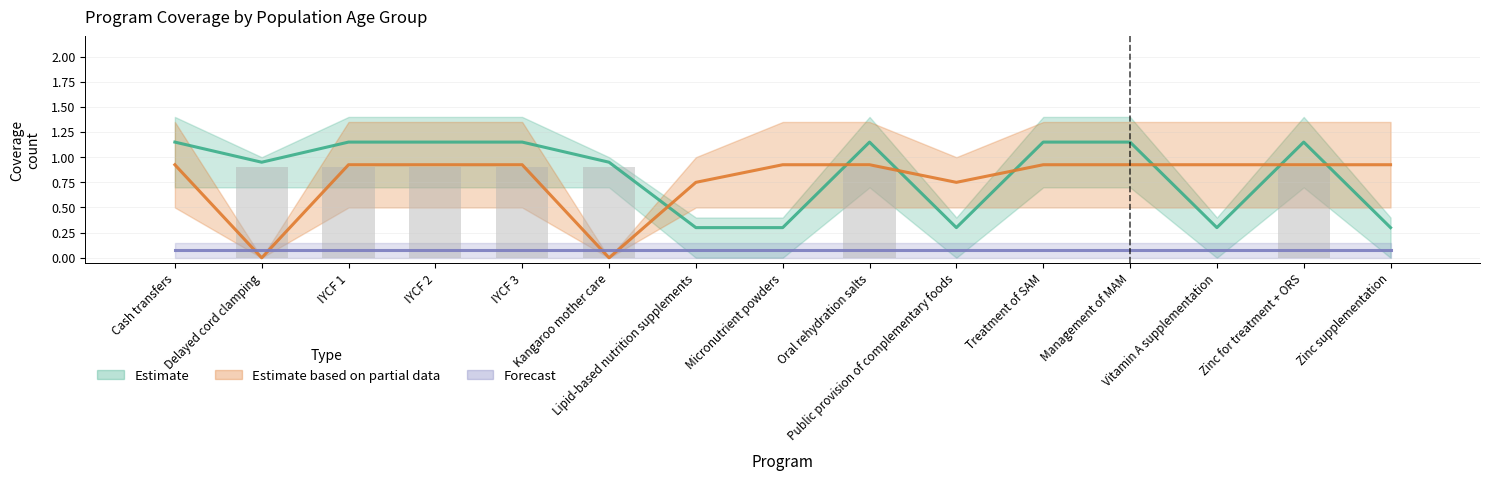

At how many categories does at least one series exceed 0?

15